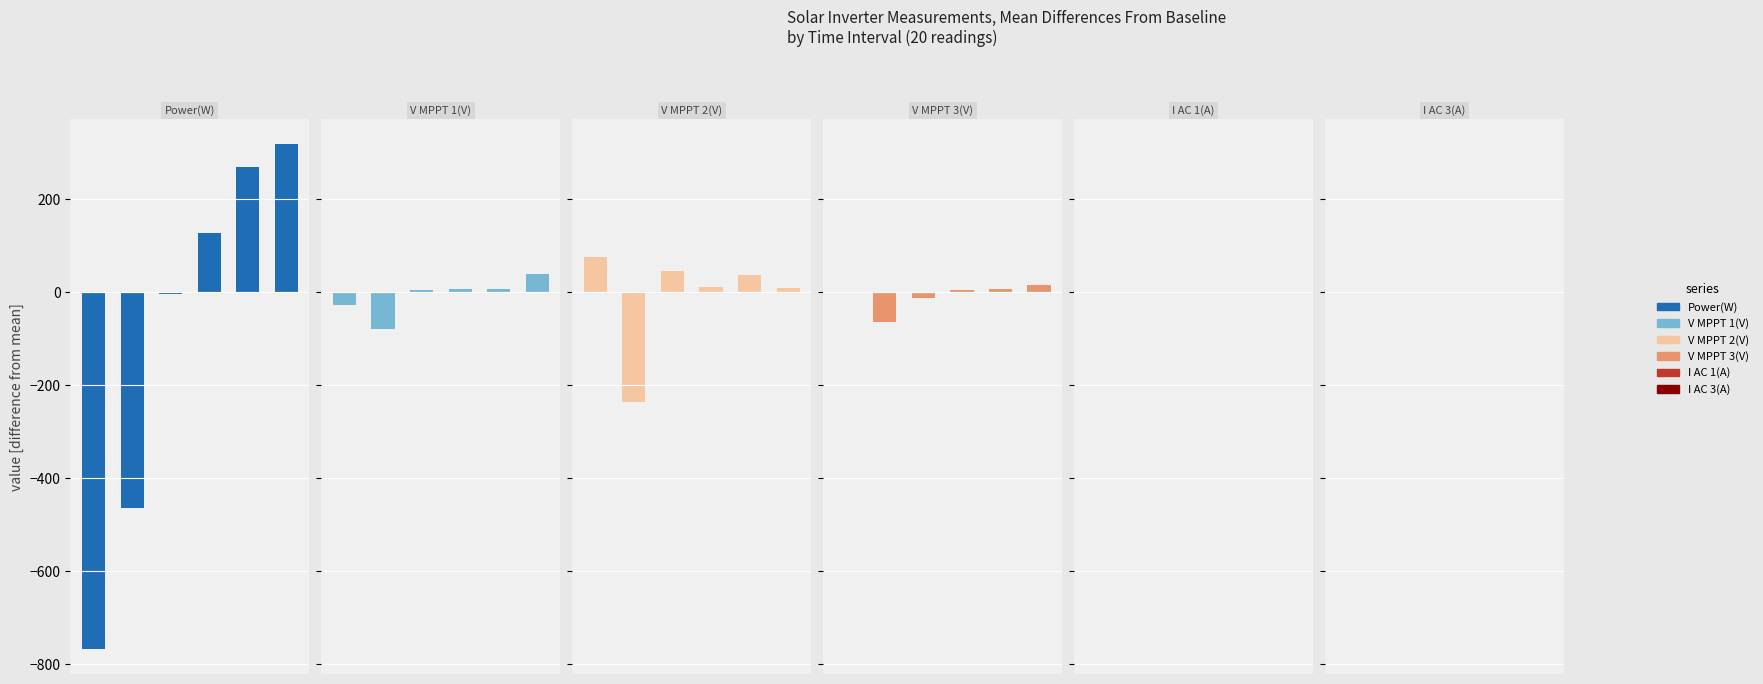

What is the difference between the maximum and minimum values in the I AC 3(A) series?

2.9